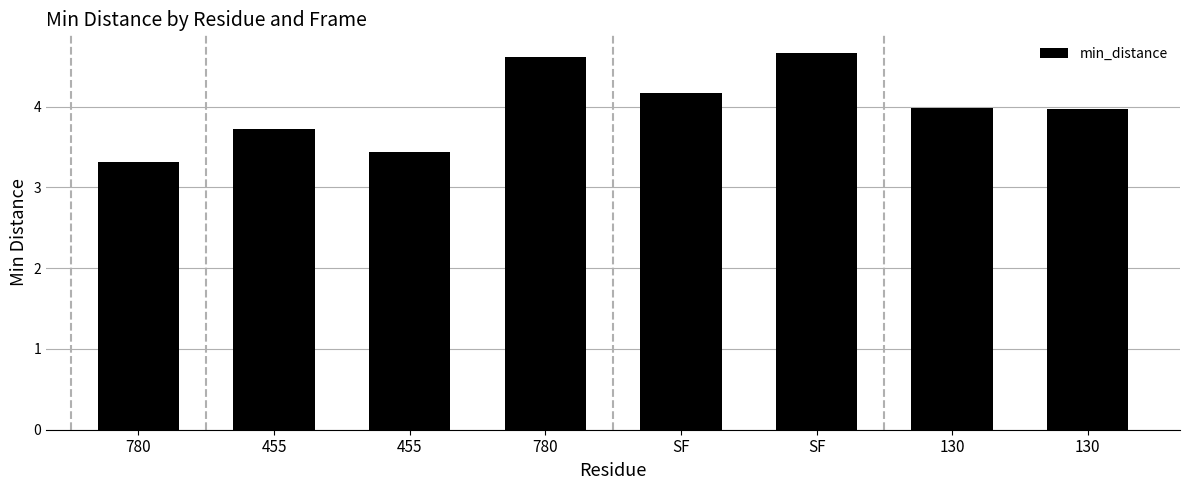

List the labels in order of value, largest first.

SF, 780, SF, 130, 130, 455, 455, 780